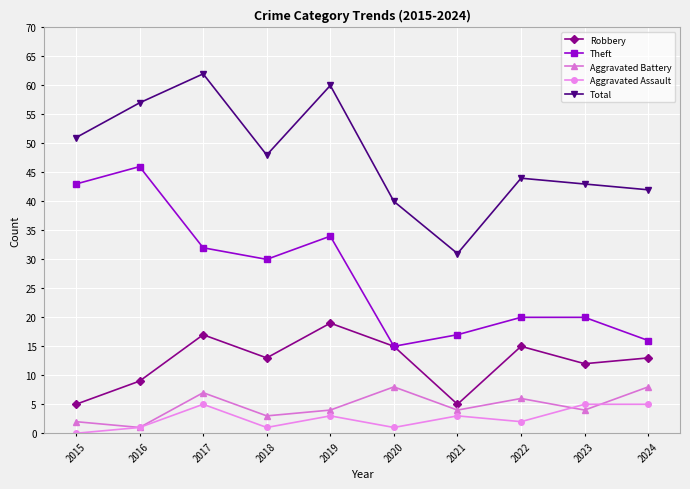

What is the average value of the Theft series?

27